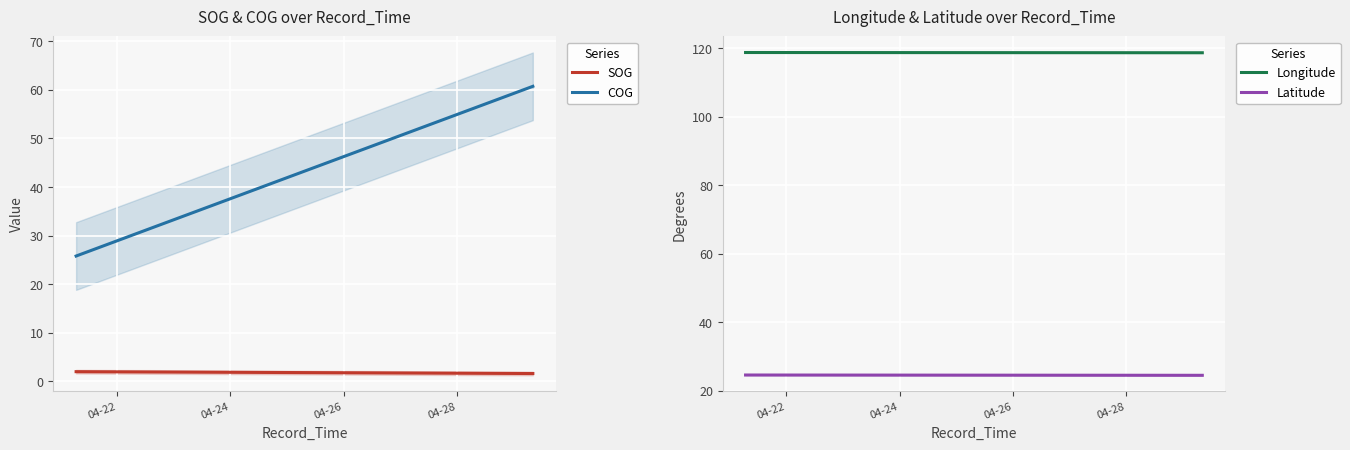

True or false: SOG and COG intersect in this chart.

False